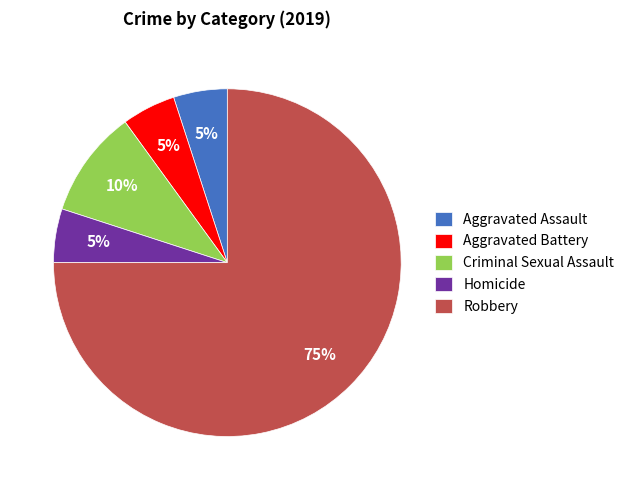

Do Aggravated Battery and Aggravated Assault together represent more than half of the pie?

No